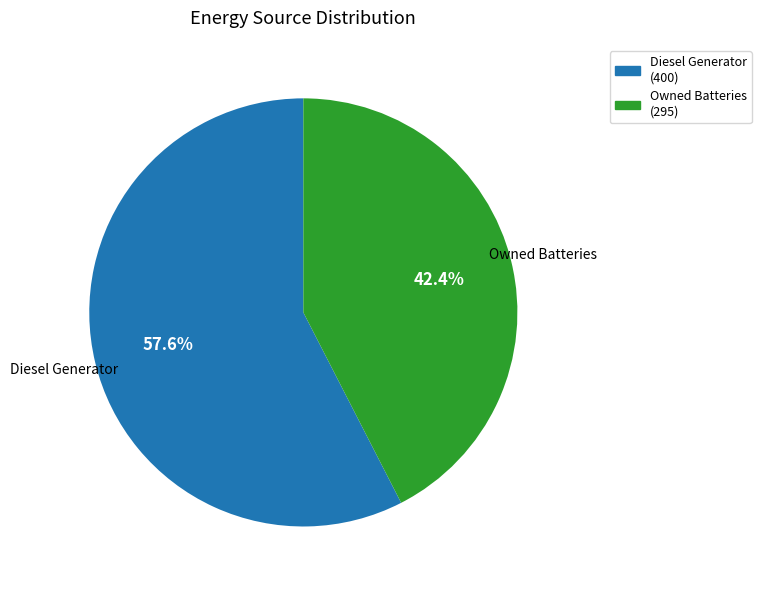

Is there a majority slice in this chart?

Yes